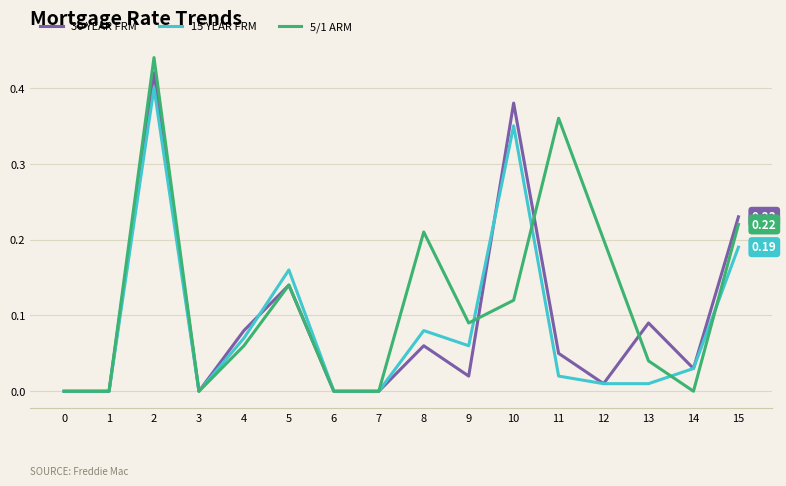

Which label corresponds to the largest value in the chart?

2